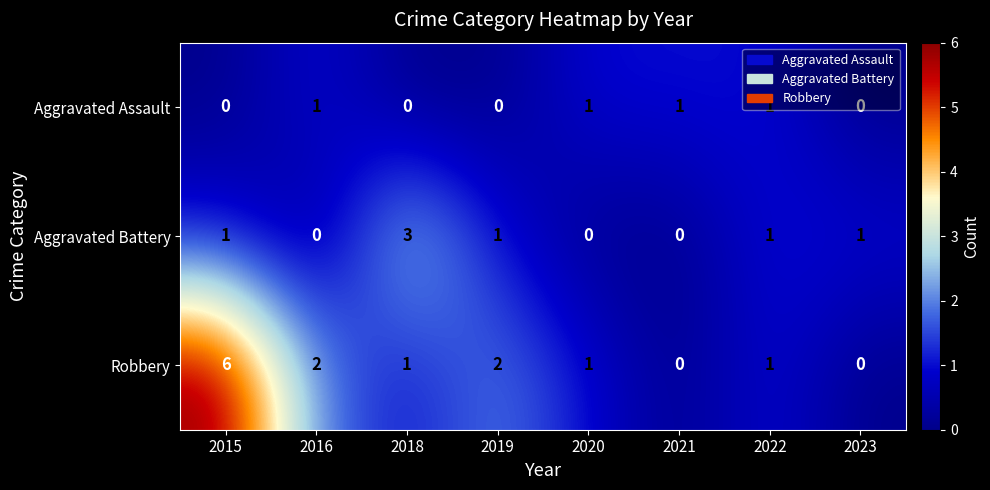

At which label does Aggravated Battery reach its peak?

2018